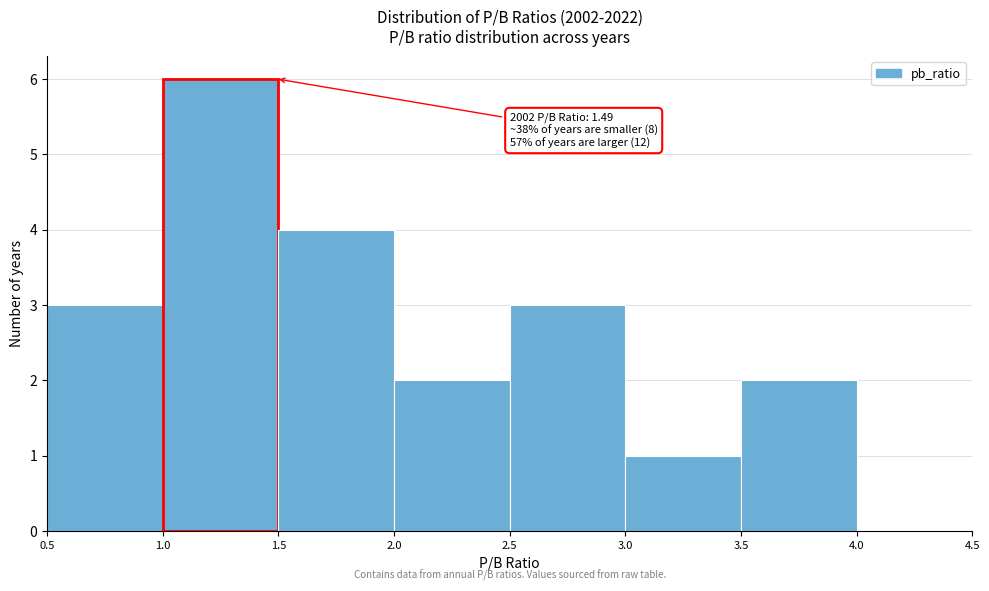

Which range on the x-axis has the tallest bar?

1.0 to 1.5